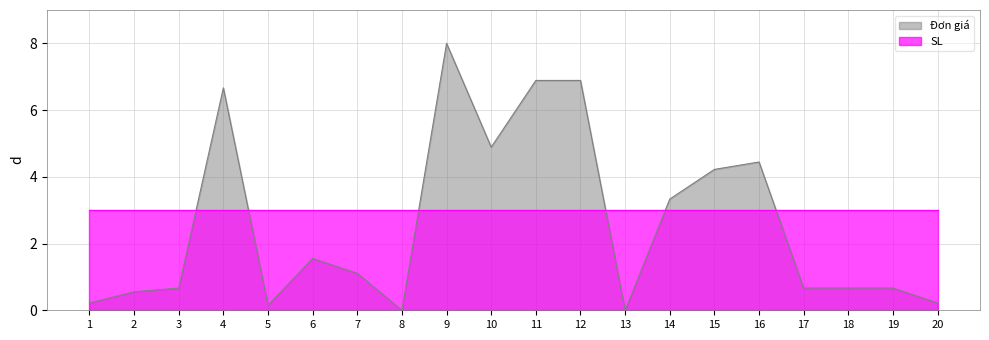

Reading left to right, extract all data points from this chart.

0.2	0.6	0.7	6.7	0.2	1.6	1.1	0.0	8.0	4.9	6.9	6.9	0.0	3.3	4.2	4.4	0.7	0.7	0.7	0.2